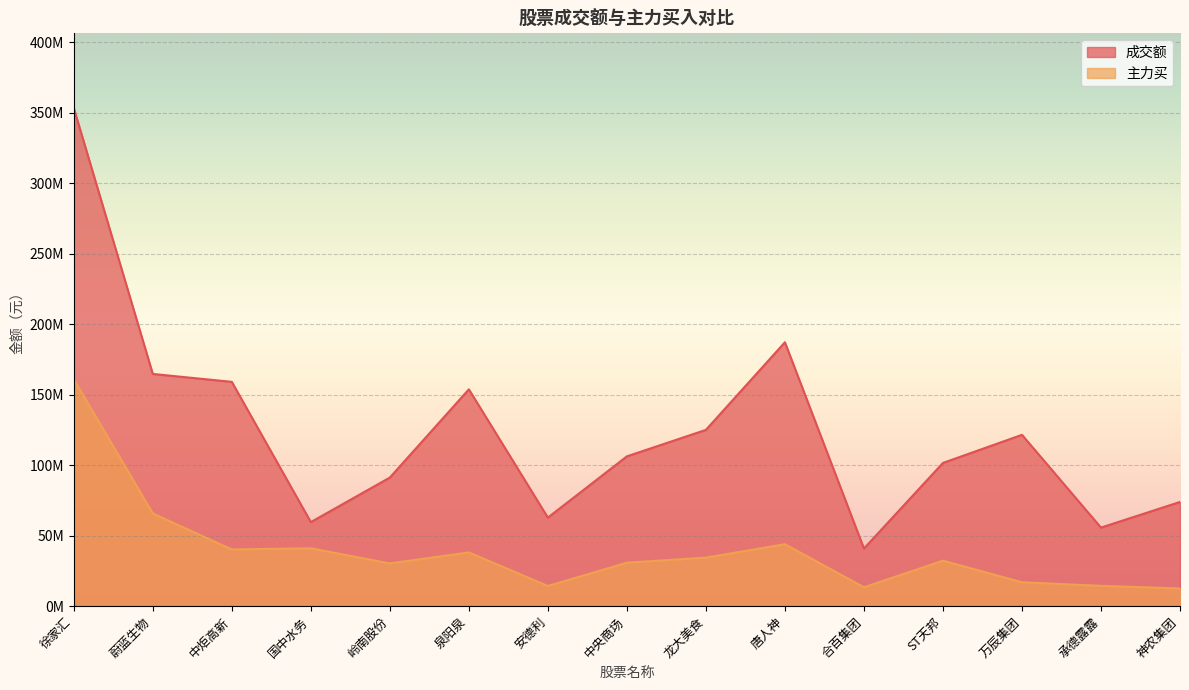

Reading left to right, list all the values displayed in this chart.

成交额: 徐家汇=353264632	蔚蓝生物=164696199	中炬高新=159090935	国中水务=59631728	岭南股份=91213271	泉阳泉=153794469	安德利=62816371	中央商场=106255415	龙大美食=125041515	唐人神=187167763	合百集团=40878597	ST天邦=101593617	万辰集团=121518722	承德露露=55728595	神农集团=73923116
主力买: 徐家汇=160889371	蔚蓝生物=65765577	中炬高新=40216880	国中水务=41046384	岭南股份=30338964	泉阳泉=38132472	安德利=14307035	中央商场=30850865	龙大美食=34429077	唐人神=43939232	合百集团=13416861	ST天邦=32248027	万辰集团=16969539	承德露露=14416090	神农集团=12567659